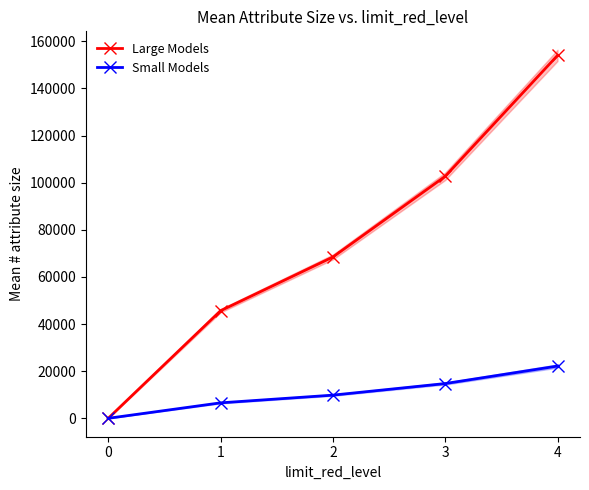

Which series changed the most between 1 and 4?

Large Models